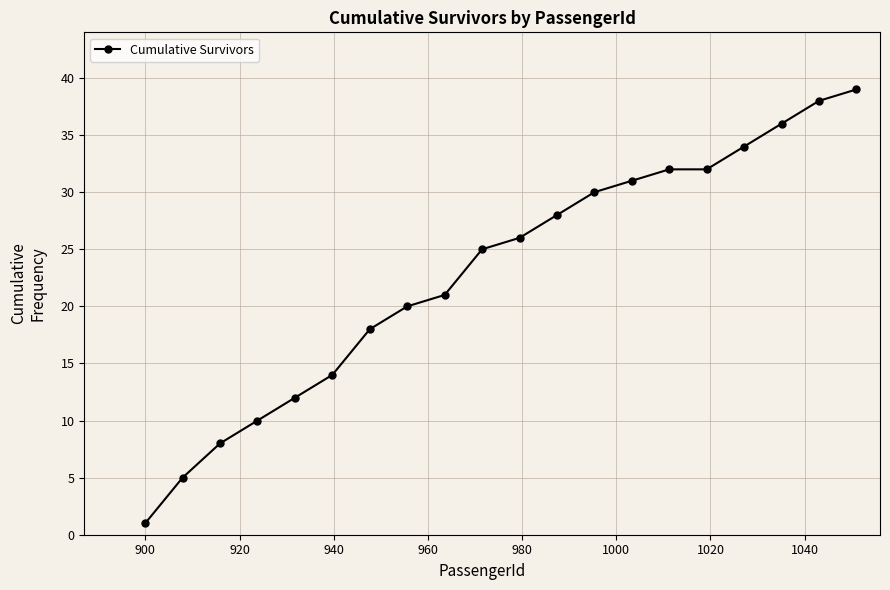

What is the difference between the maximum and minimum values?

38